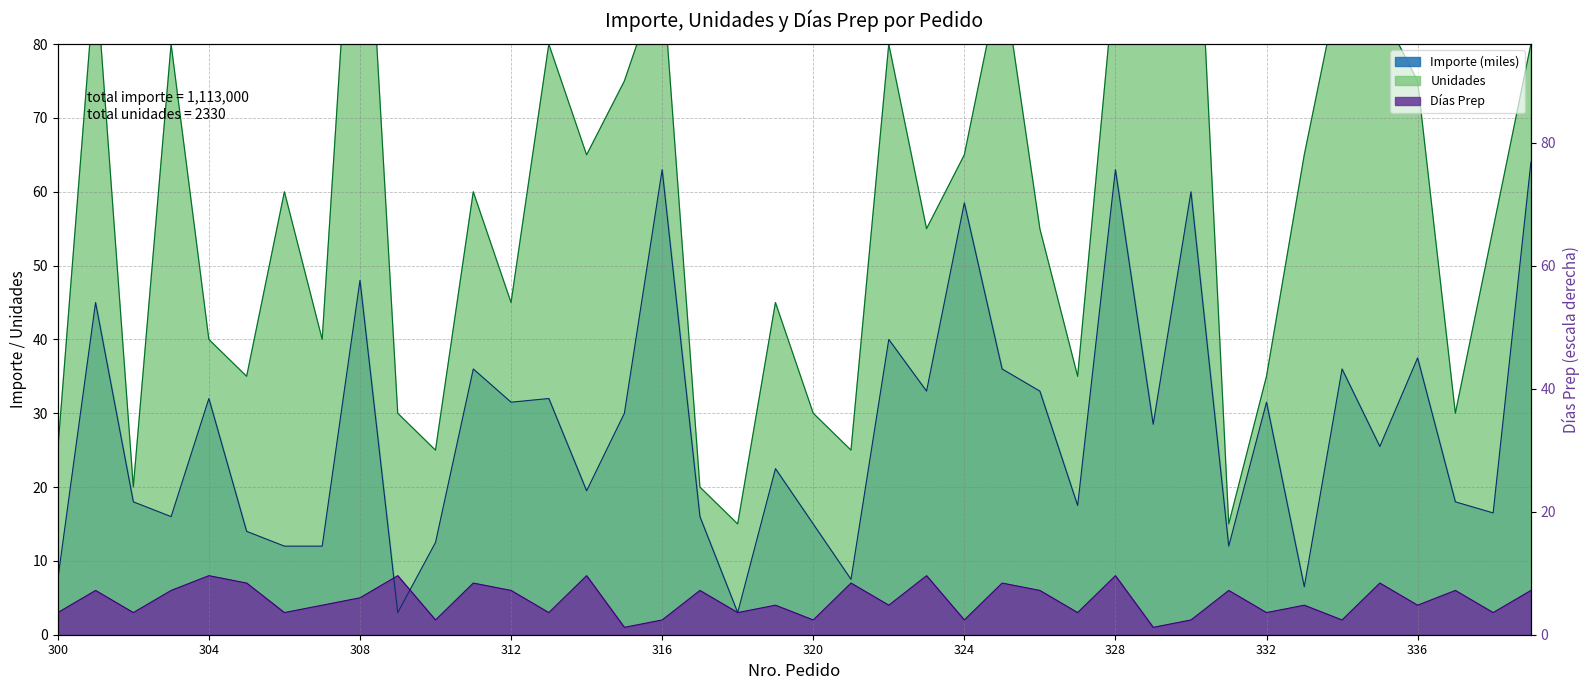

In Importe, how many points are lower than both neighbors (excluding endpoints)?

13